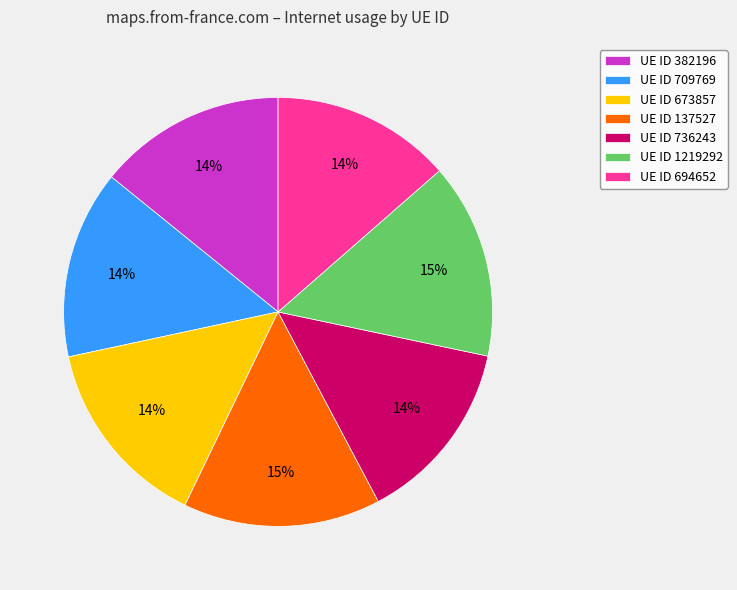

How many slices are in this pie chart?

7